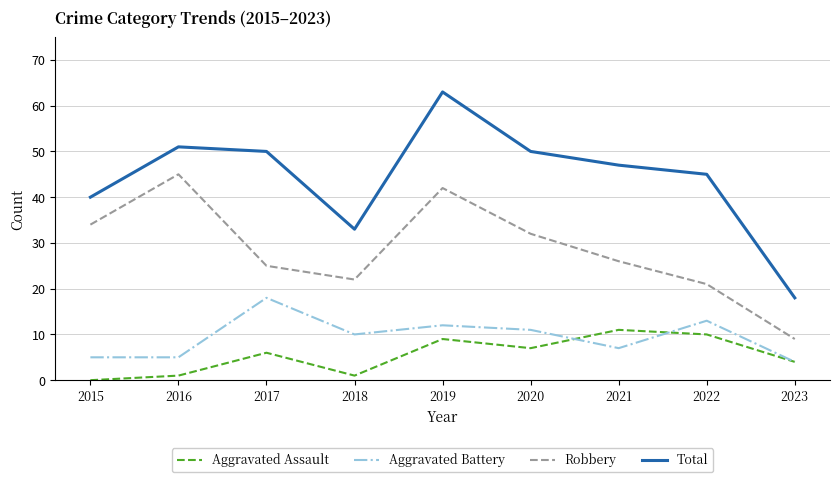

Reading right to left, extract all data points from this chart.

Aggravated Assault: 2023=4	2022=10	2021=11	2020=7	2019=9	2018=1	2017=6	2016=1	2015=0
Aggravated Battery: 2023=4	2022=13	2021=7	2020=11	2019=12	2018=10	2017=18	2016=5	2015=5
Robbery: 2023=9	2022=21	2021=26	2020=32	2019=42	2018=22	2017=25	2016=45	2015=34
Total: 2023=18	2022=45	2021=47	2020=50	2019=63	2018=33	2017=50	2016=51	2015=40